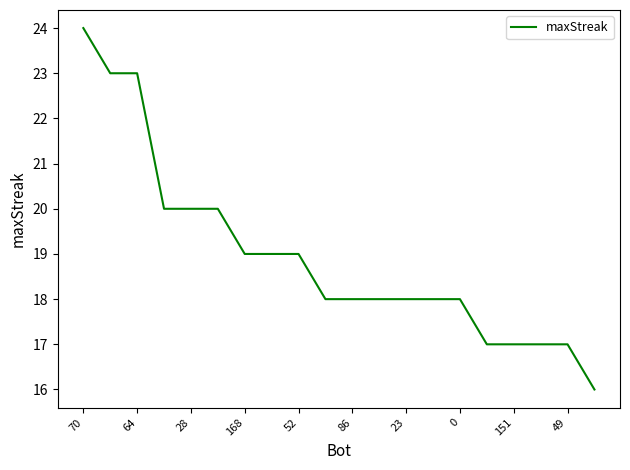

What is the difference between the maximum and minimum values?

8